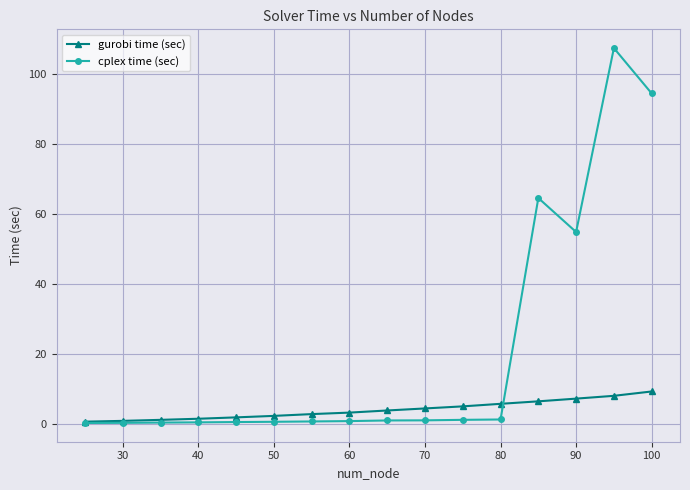

How many lines are shown in the chart?

2